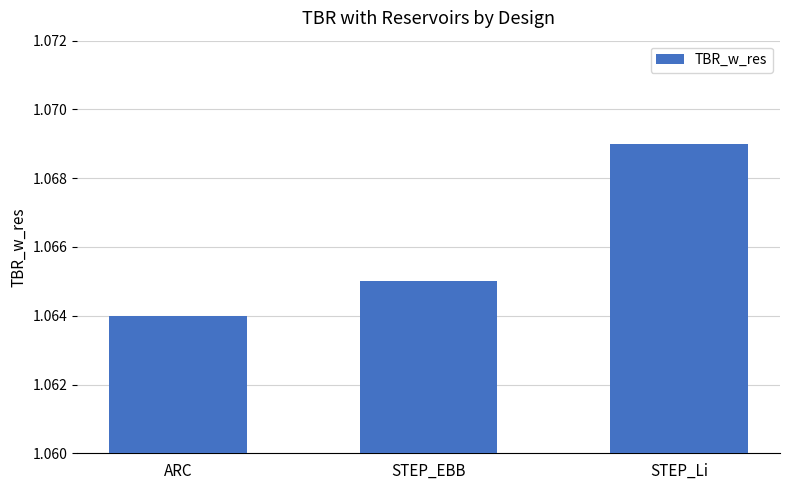

Are the bars horizontal?

No